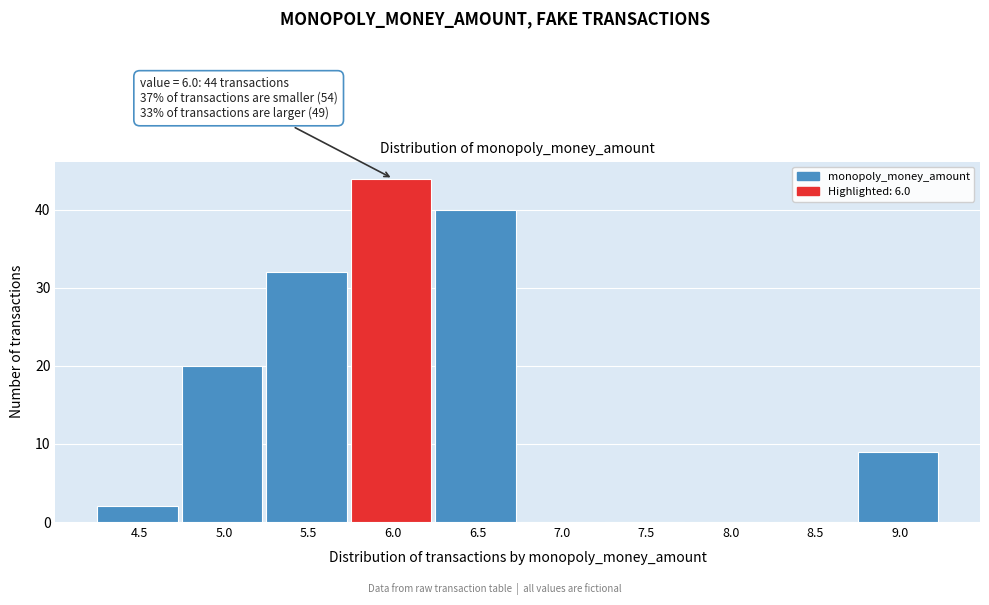

Over which range of the x-axis is the bar tallest?

5.75 to 6.25